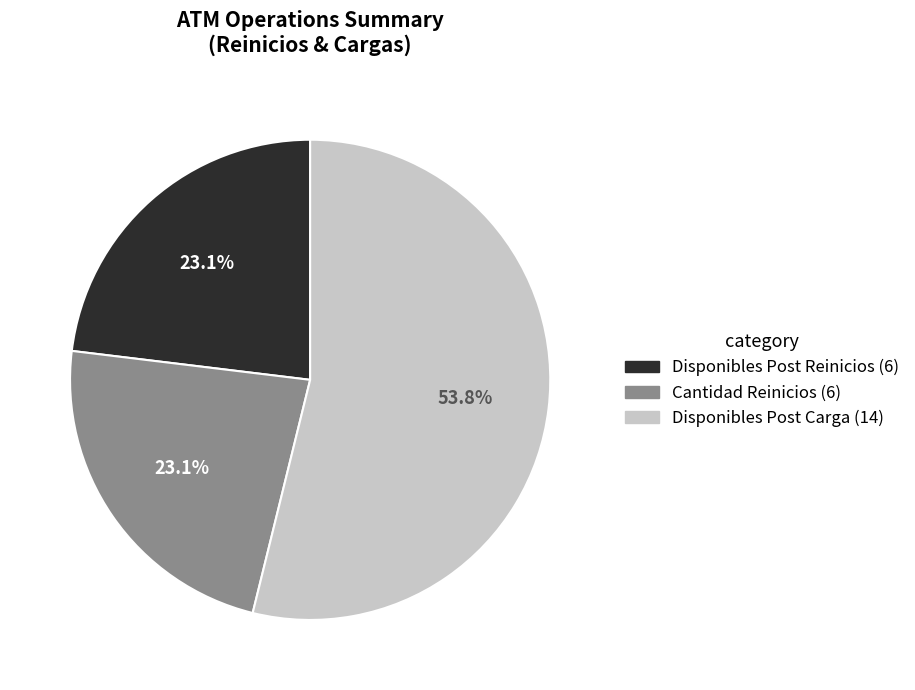

How many slices are in this pie chart?

3